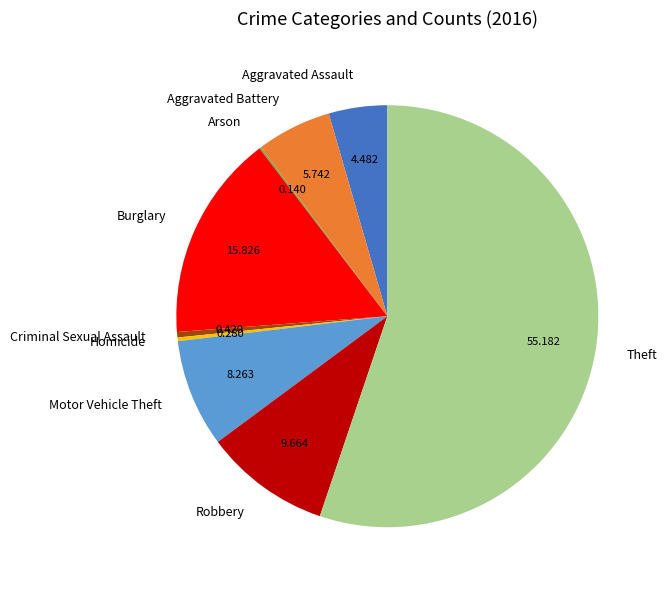

Is Theft the majority of the pie?

Yes